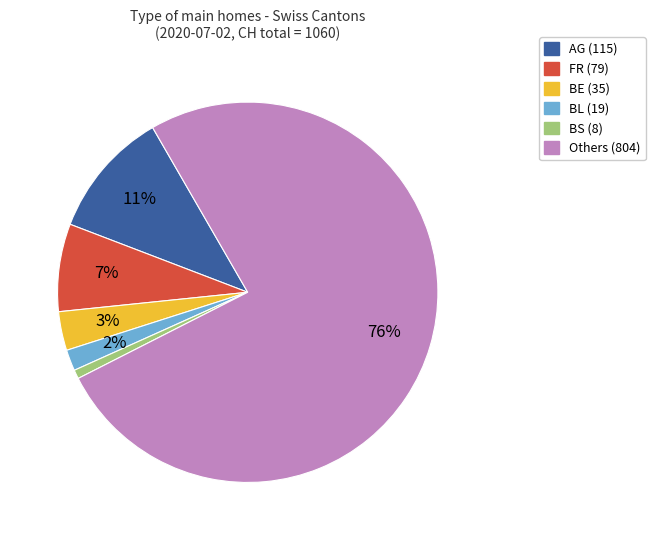

How many segments does this pie chart have?

6